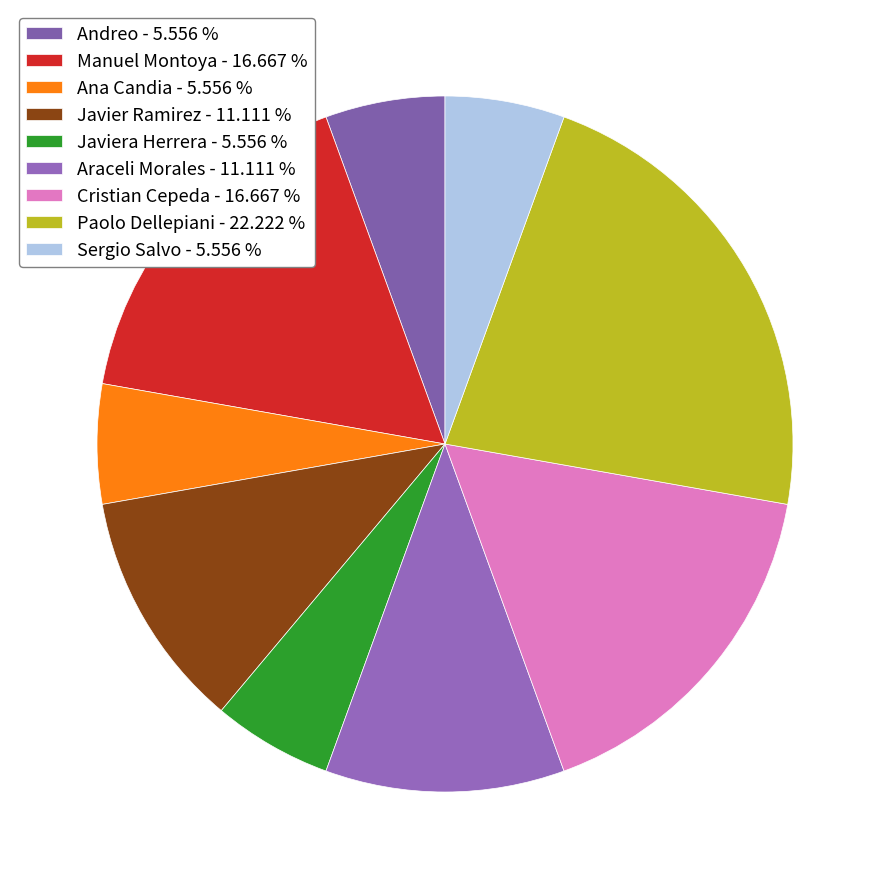

Is there a majority slice in this chart?

No